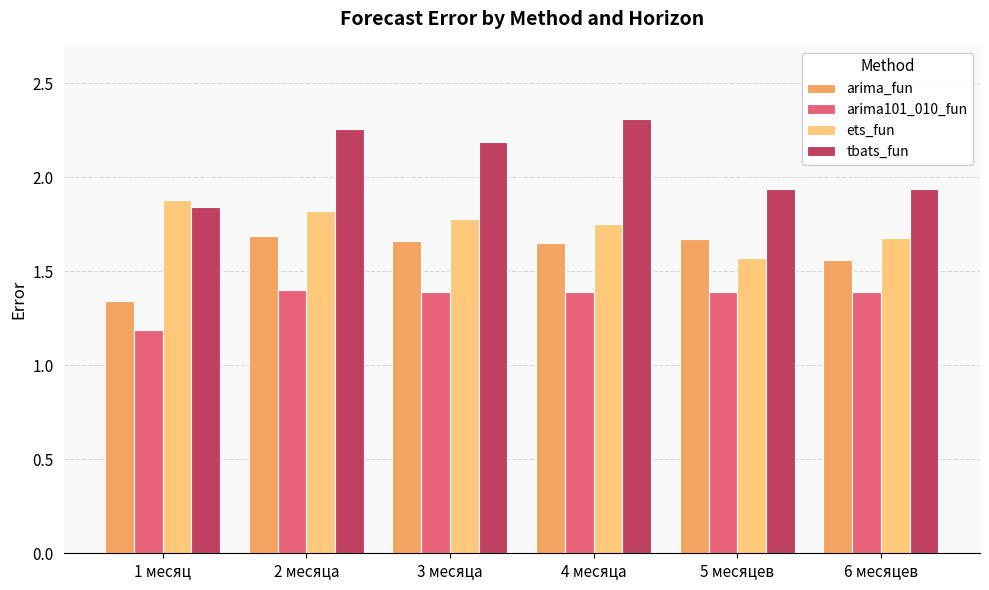

At 3 месяца, list the series in order from smallest to largest.

arima101_010_fun, arima_fun, ets_fun, tbats_fun